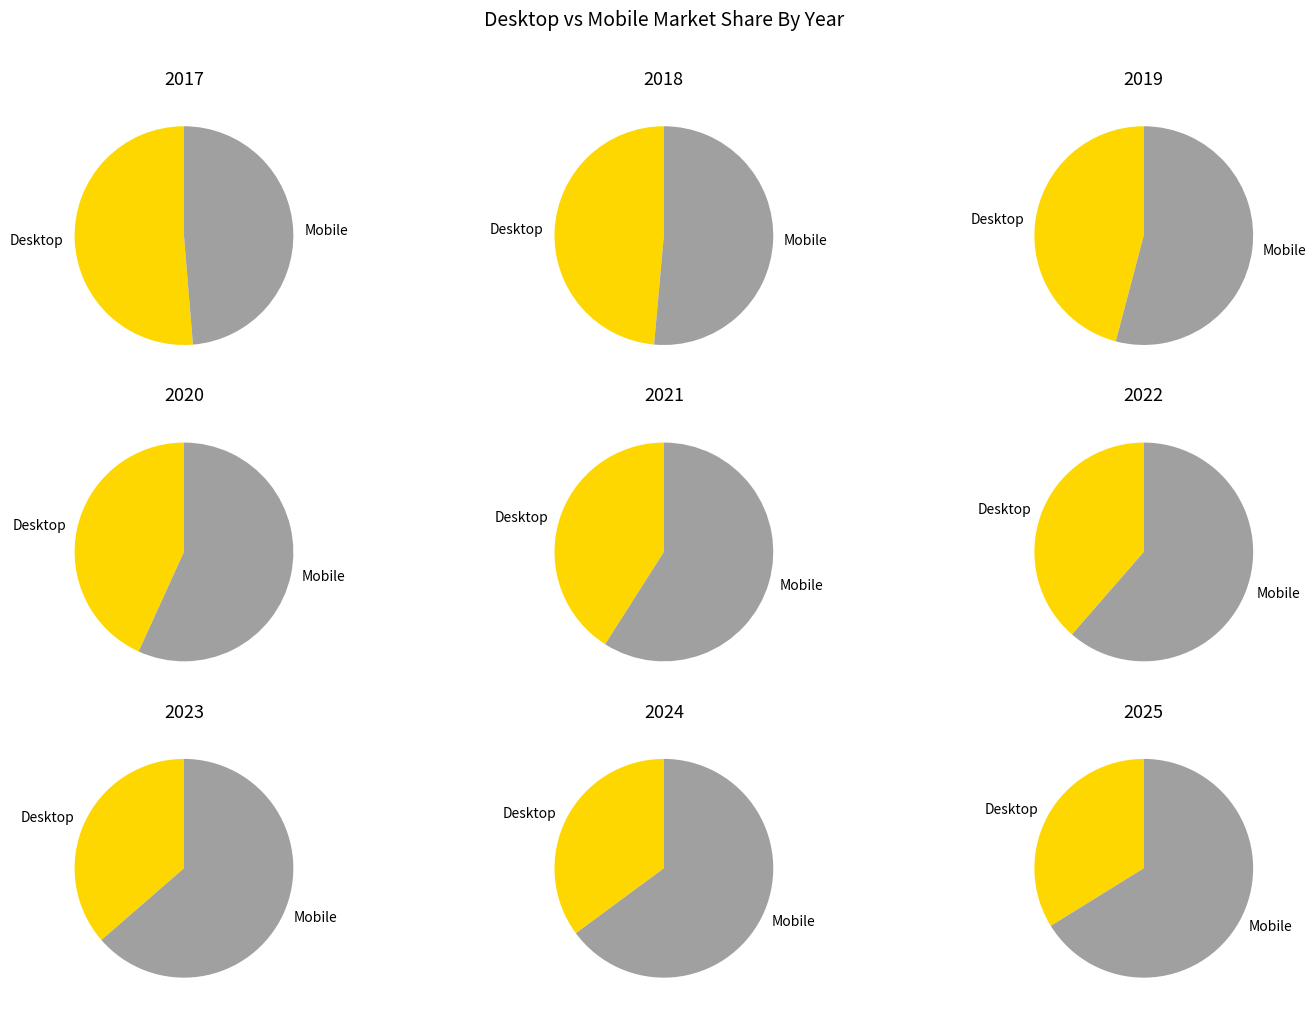

Which slice is the smallest?

2025